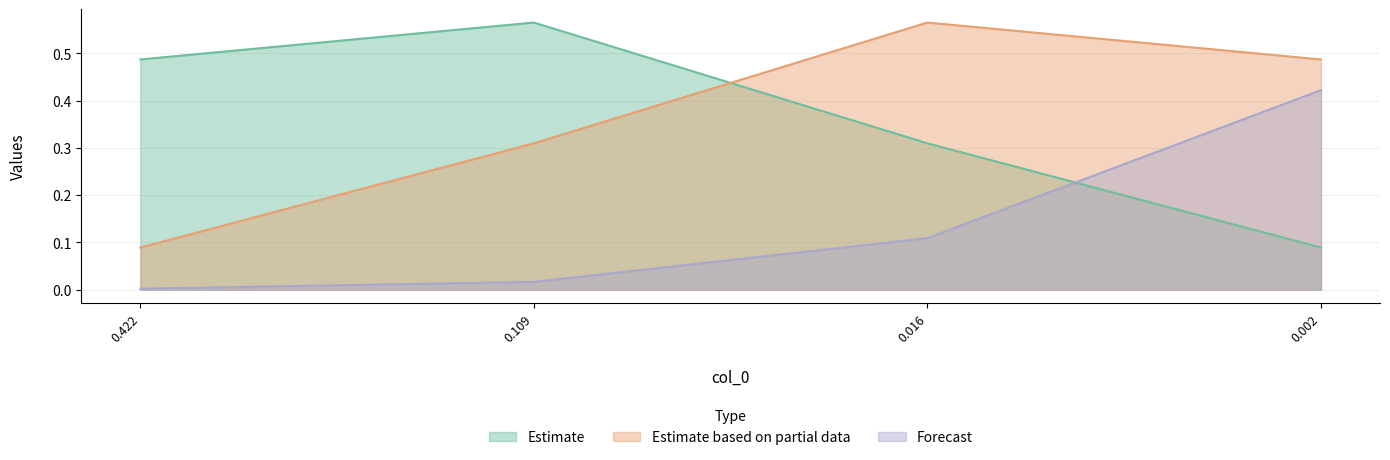

True or false: Forecast has more than 0 interior local peaks.

False